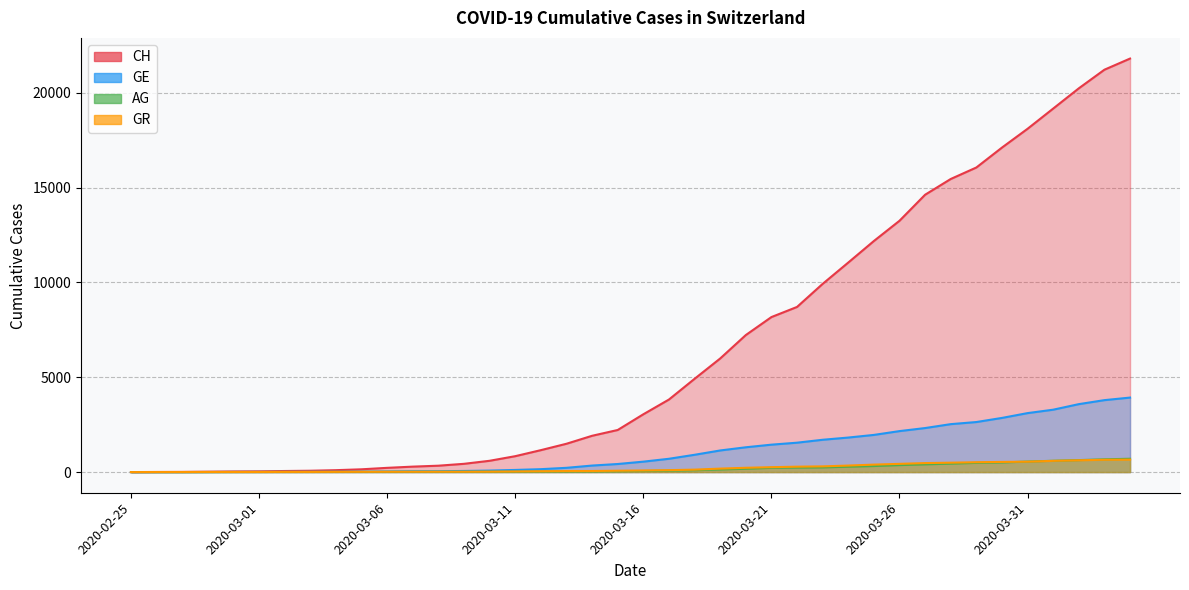

Does the chart display data point markers on the line(s)?

No